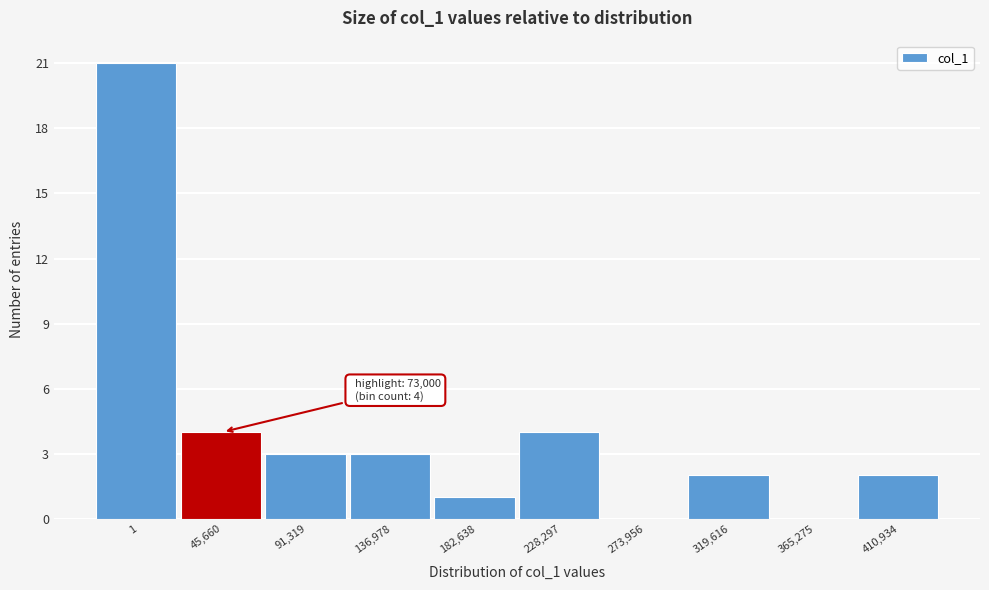

Reading left to right, list all the values displayed in this chart.

1=21	45,660=4	91,319=3	136,978=3	182,638=1	228,297=4	273,956=0	319,616=2	365,275=0	410,934=2